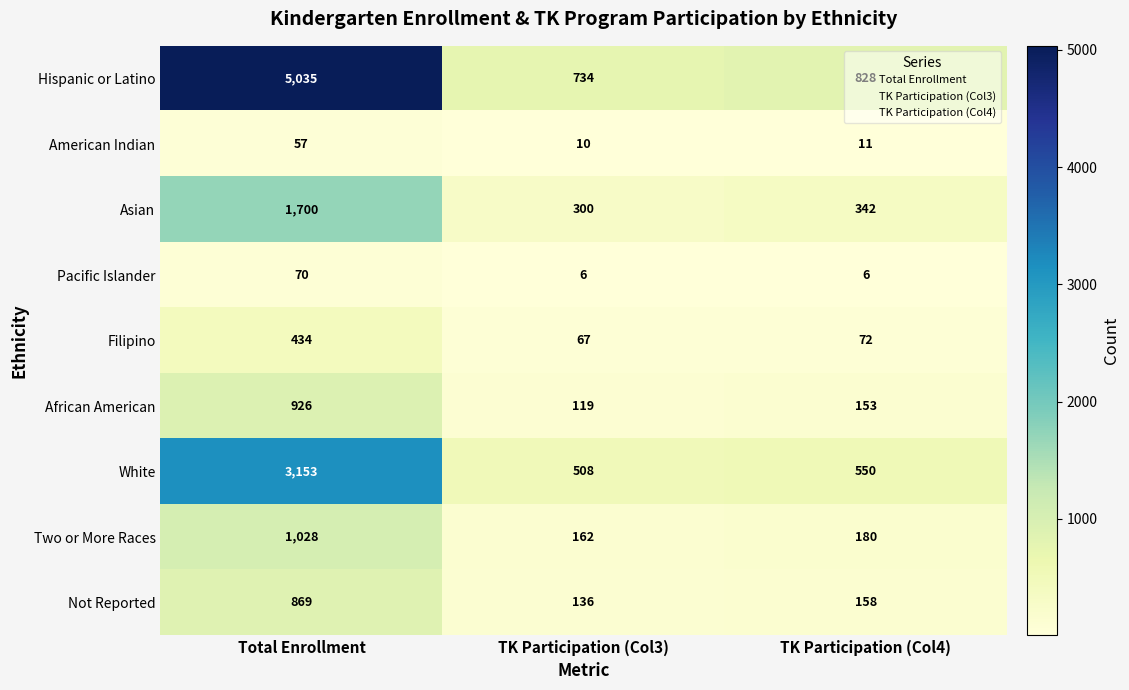

At which label does Asian first exceed 342?

Total Enrollment